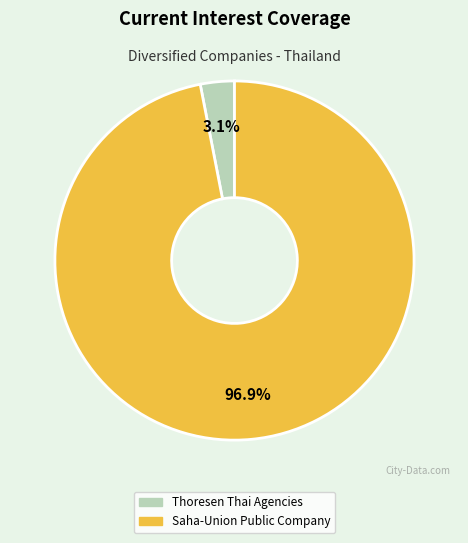

Does Thoresen Thai Agencies account for over 50% of the chart?

No